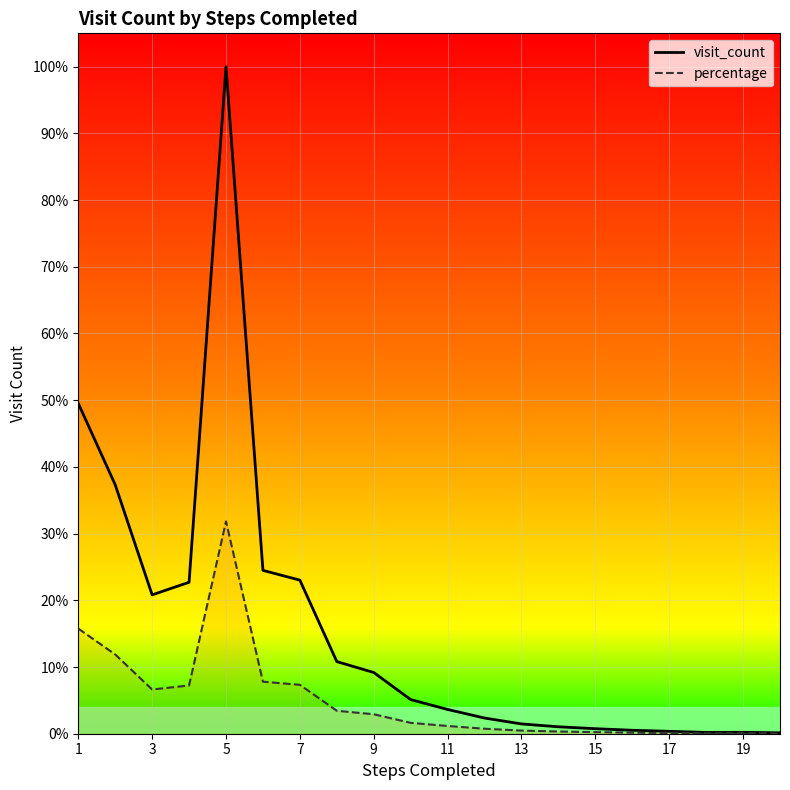

At 13, list the series in order from largest to smallest.

visit_count, percentage